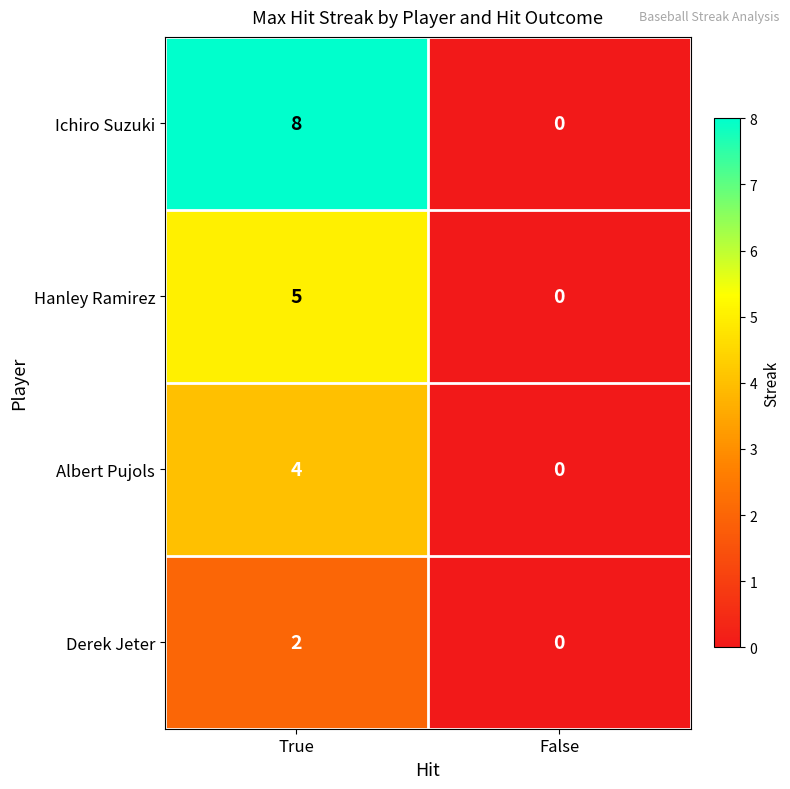

Rank the series by their maximum value, from lowest to highest.

Derek Jeter, Albert Pujols, Hanley Ramirez, Ichiro Suzuki